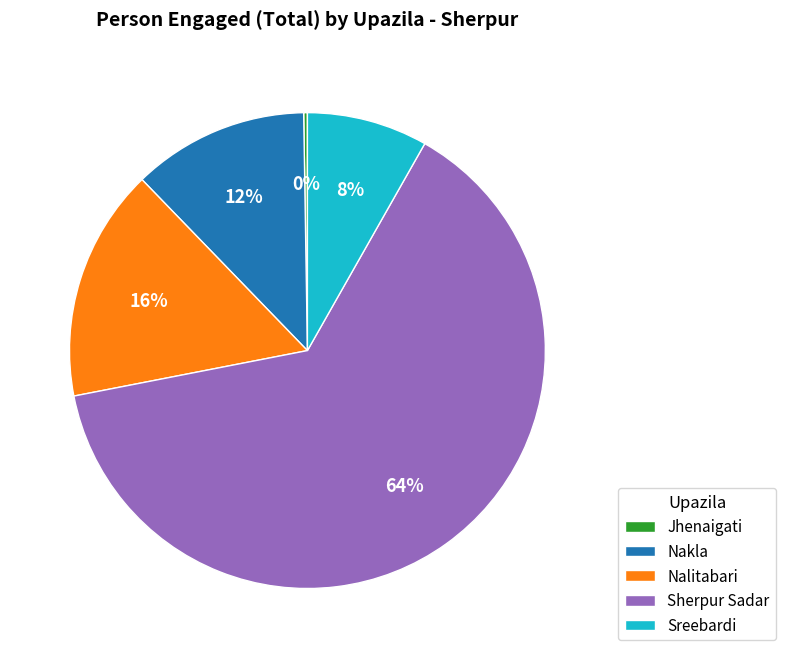

To the nearest percent, what is the average slice percentage?

20%